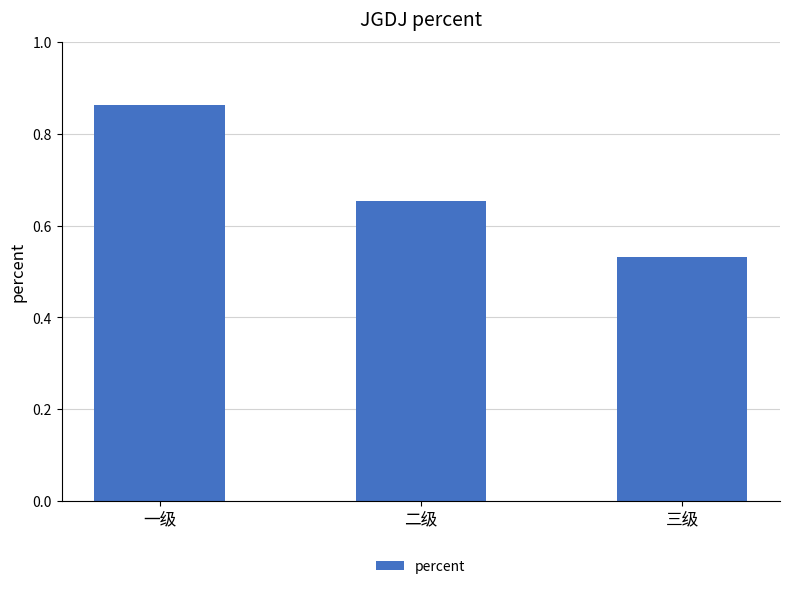

The value at 二级 is 1.2. True or false?

False